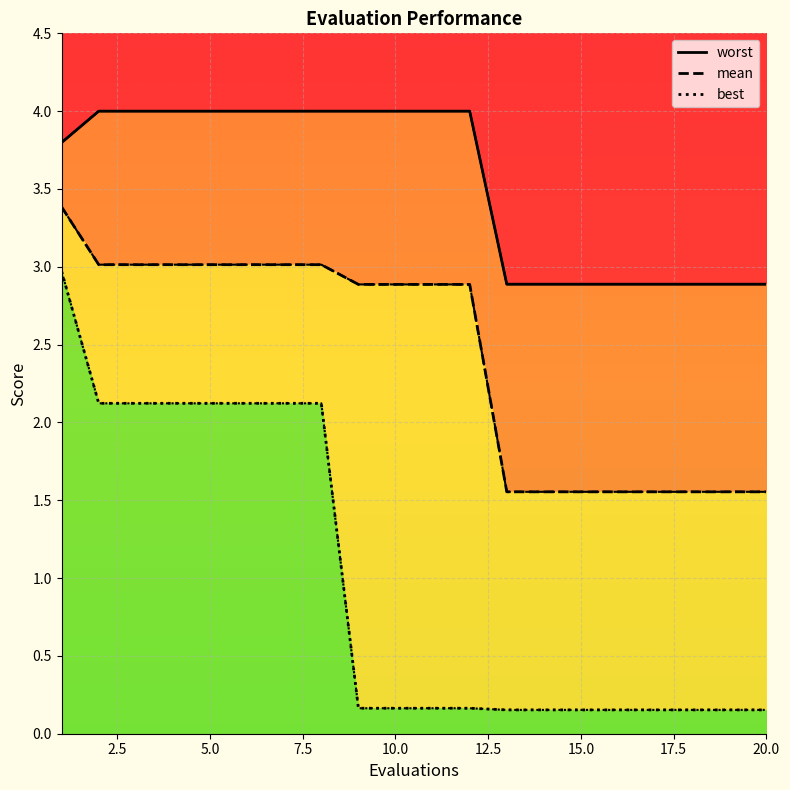

How many data points in mean are less than 2?

8